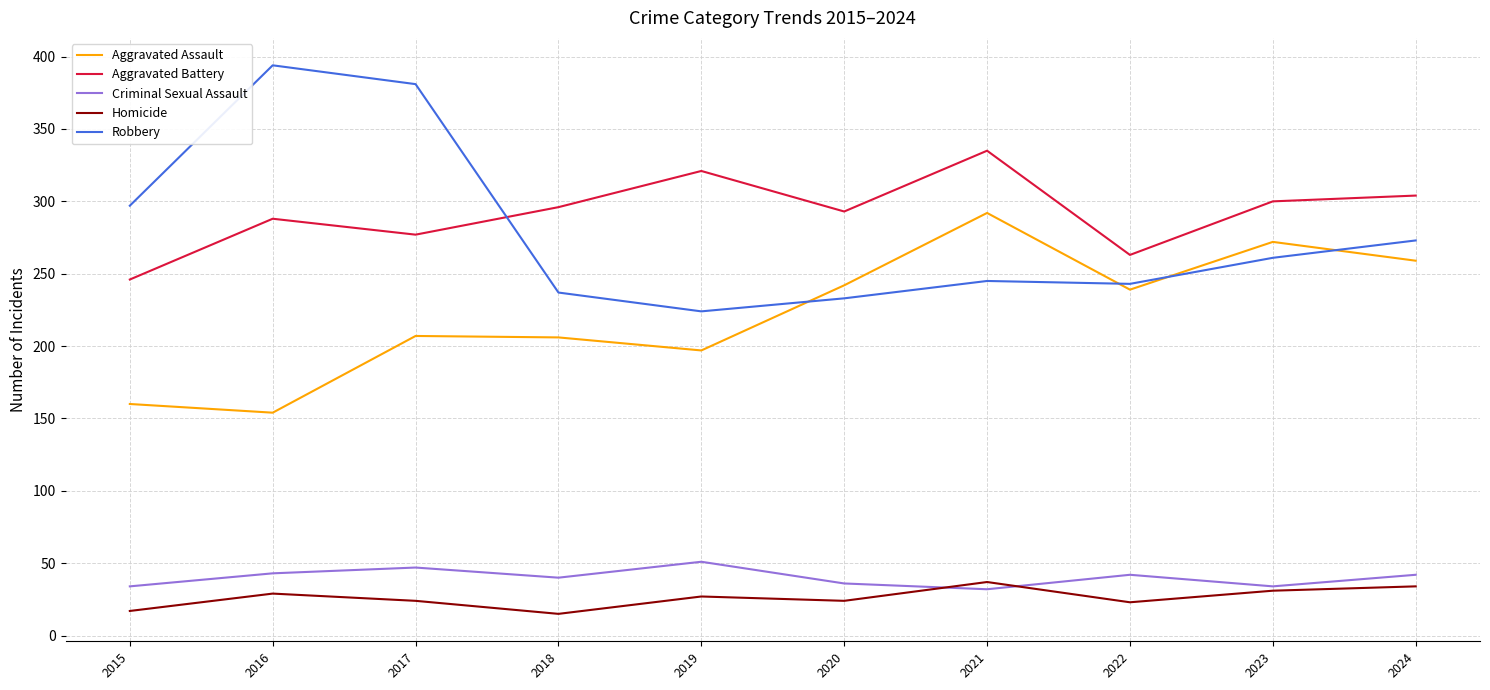

How many interior local valleys does the Criminal Sexual Assault series have?

3